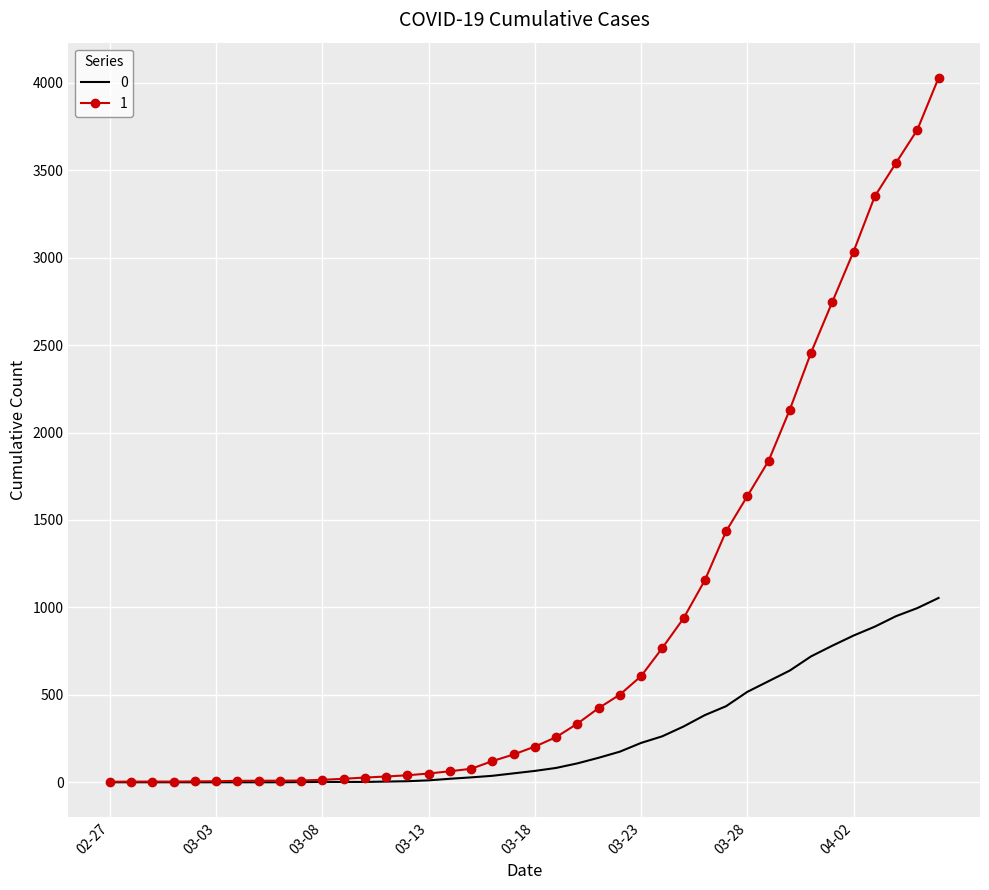

Rank the series by their maximum value, from highest to lowest.

1, 0